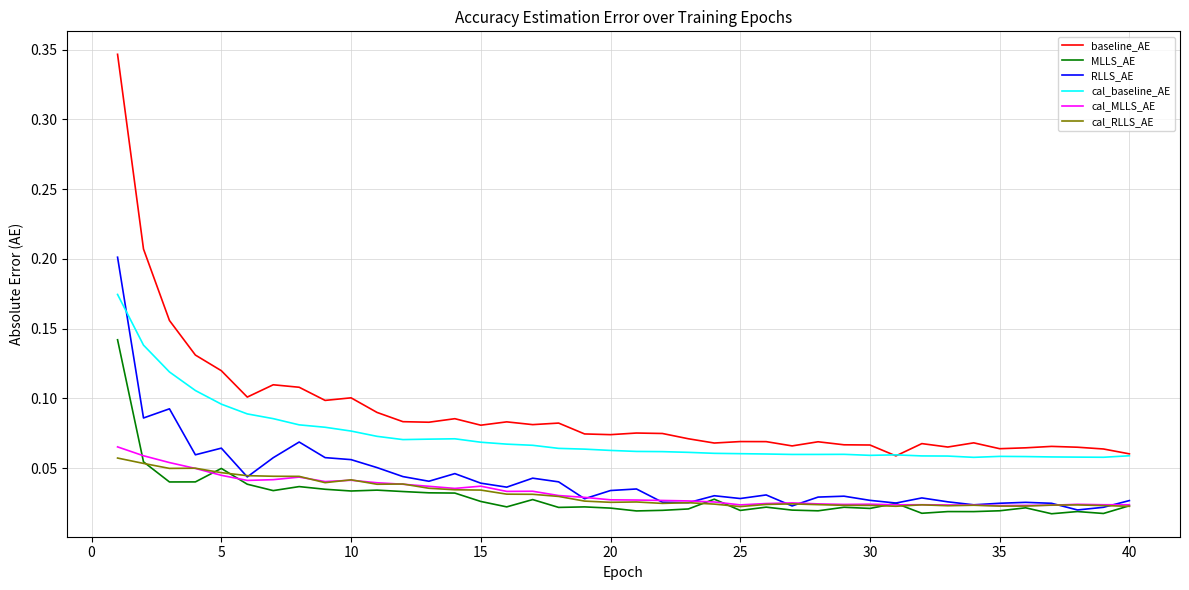

In cal_baseline_AE, how many points are higher than both neighbors (excluding endpoints)?

4